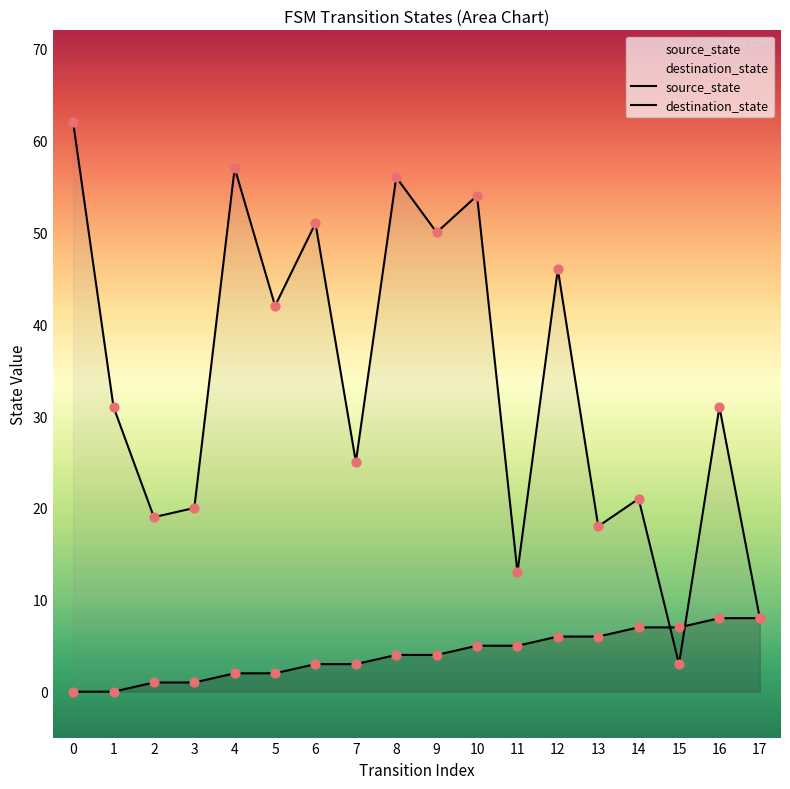

At how many categories does at least one series exceed 11?

16